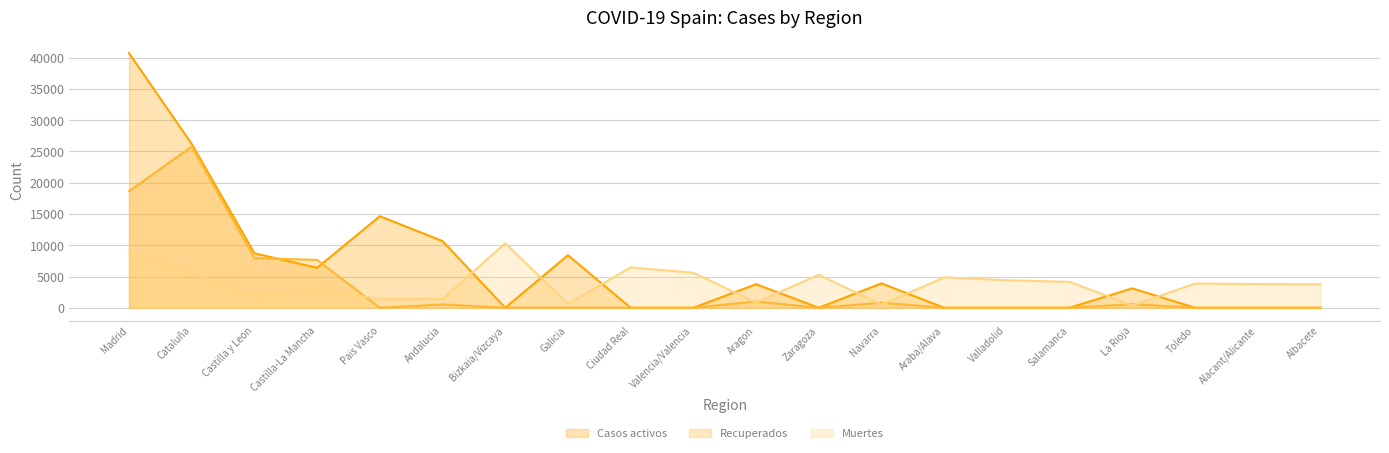

What is the label of the 12th point from the left?

Zaragoza